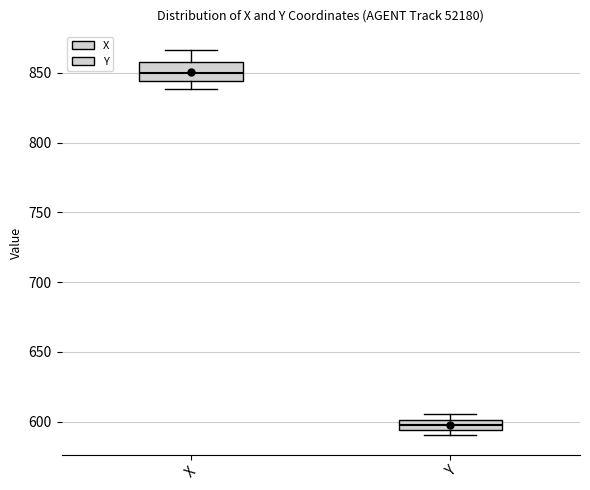

Comparing the boxes themselves (not the whiskers), which one is the tallest?

X